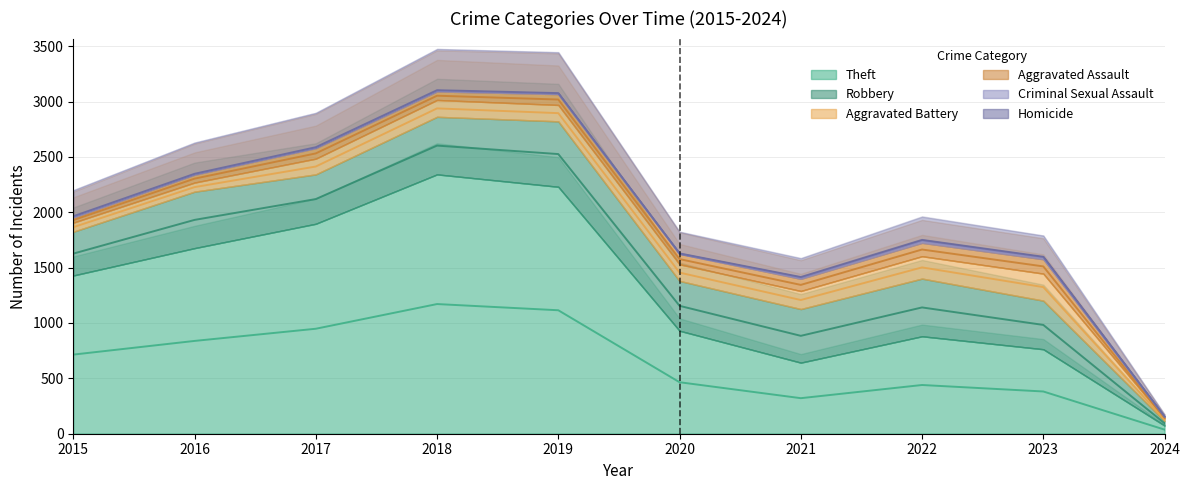

What is the difference between the second highest and minimum values in the Aggravated Battery series?

179